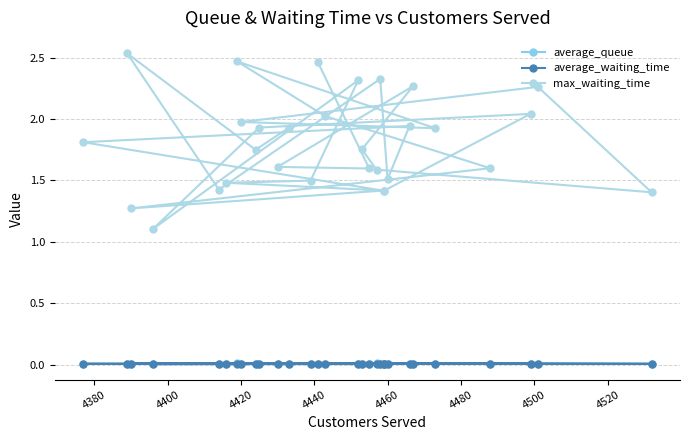

In max_waiting_time, how many points are higher than both neighbors (excluding endpoints)?

8